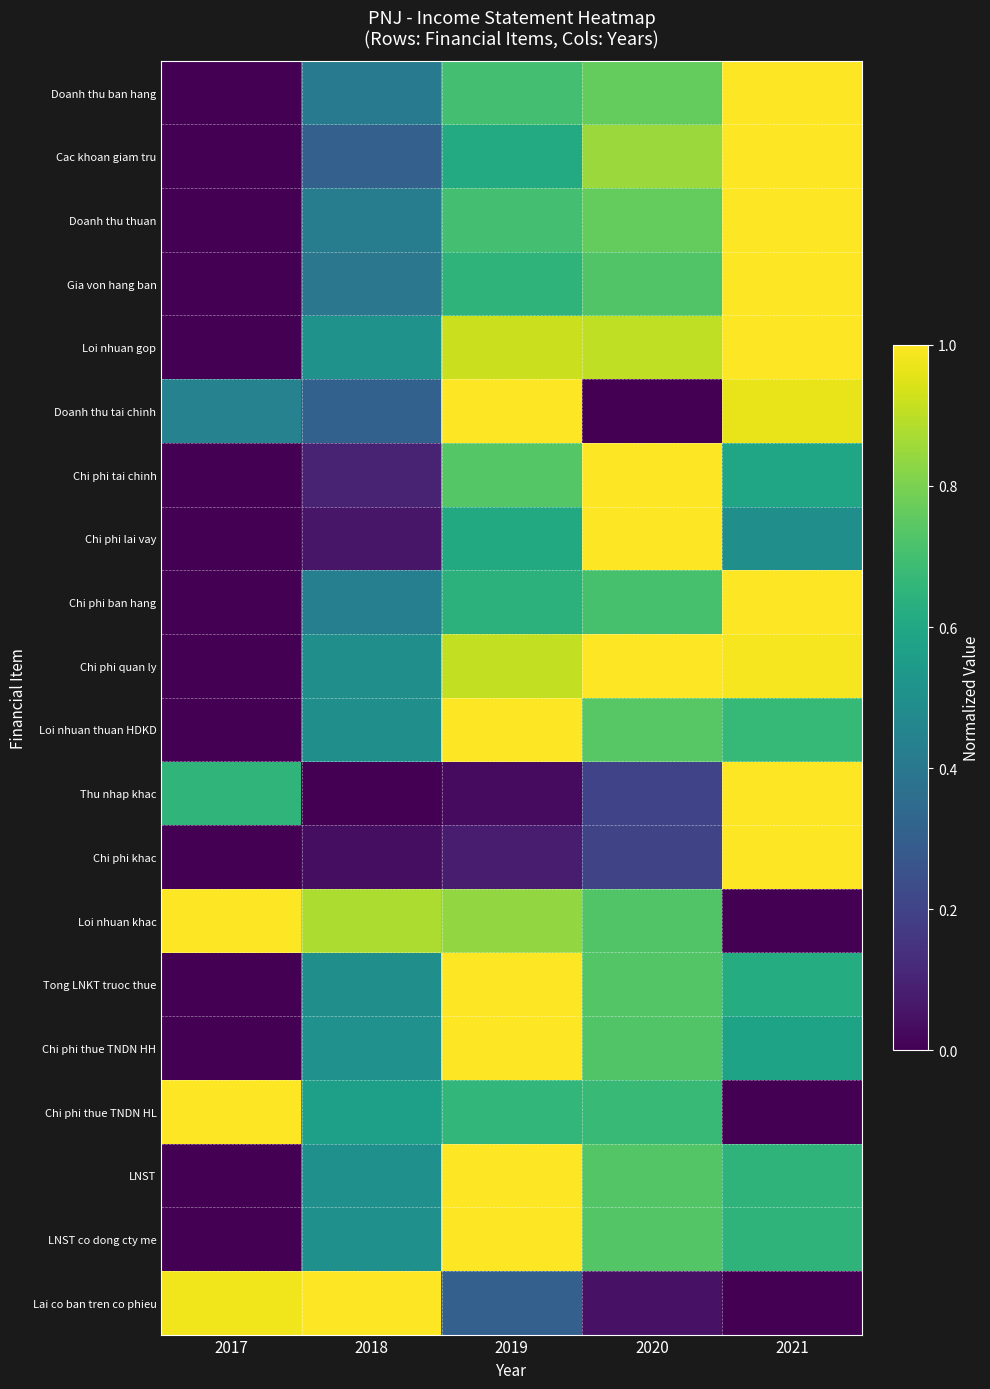

At how many categories does at least one series exceed 0?

5